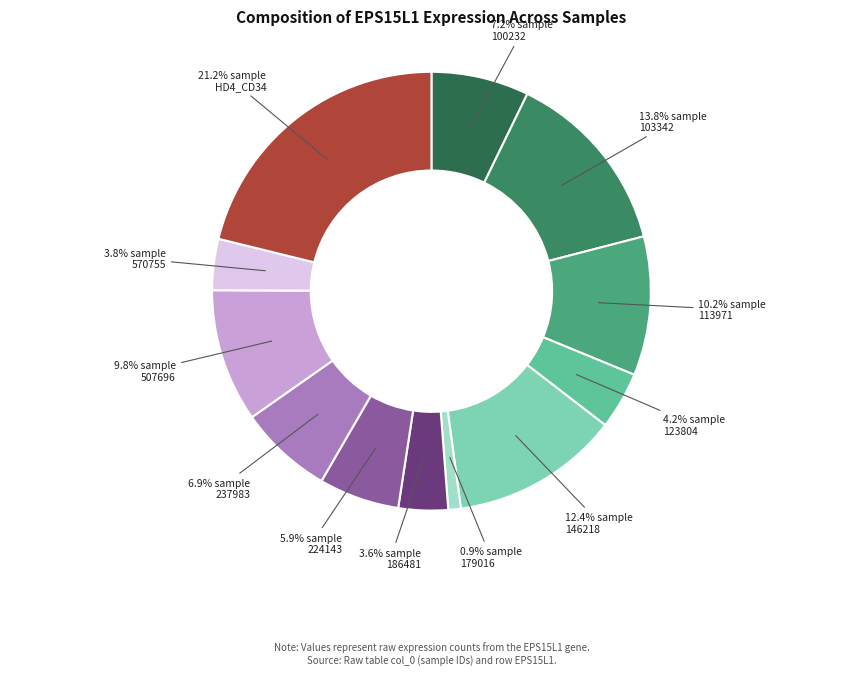

To the nearest percent, what percentage of the pie is 237983?

7%